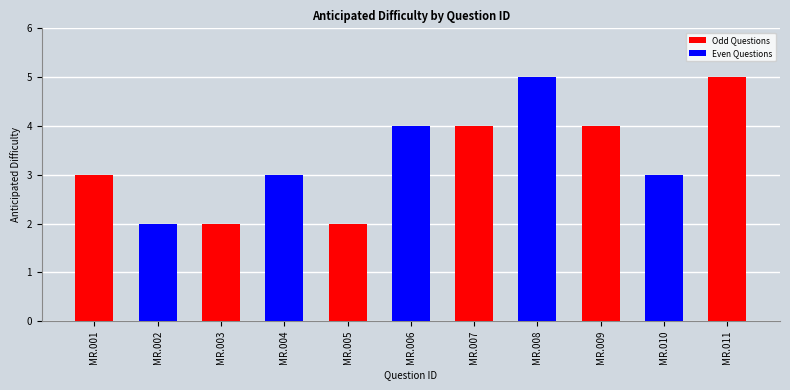

Reading left to right, transcribe all the data shown in this chart.

MR.001=3	MR.002=2	MR.003=2	MR.004=3	MR.005=2	MR.006=4	MR.007=4	MR.008=5	MR.009=4	MR.010=3	MR.011=5